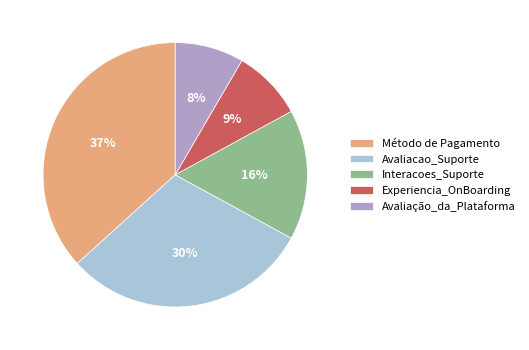

To the nearest percent, what portion does Método de Pagamento represent?

37%